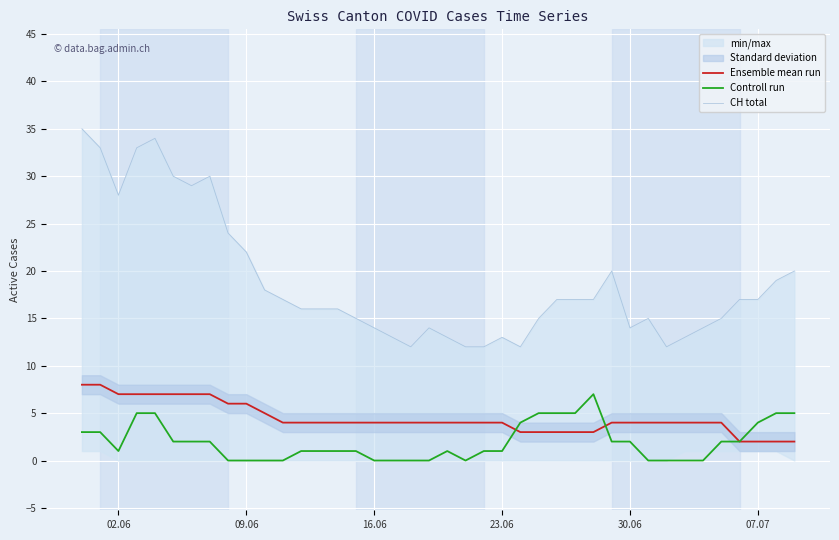

How many lines are shown in the chart?

3